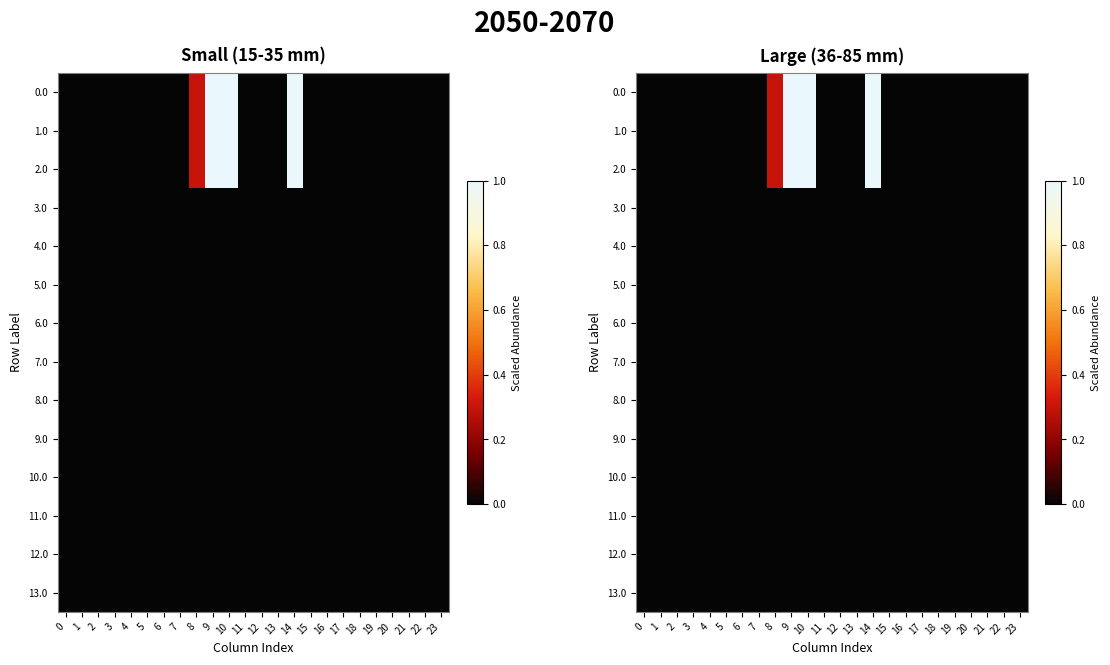

Is it true that 2.0 equals -0.4 at 4?

False